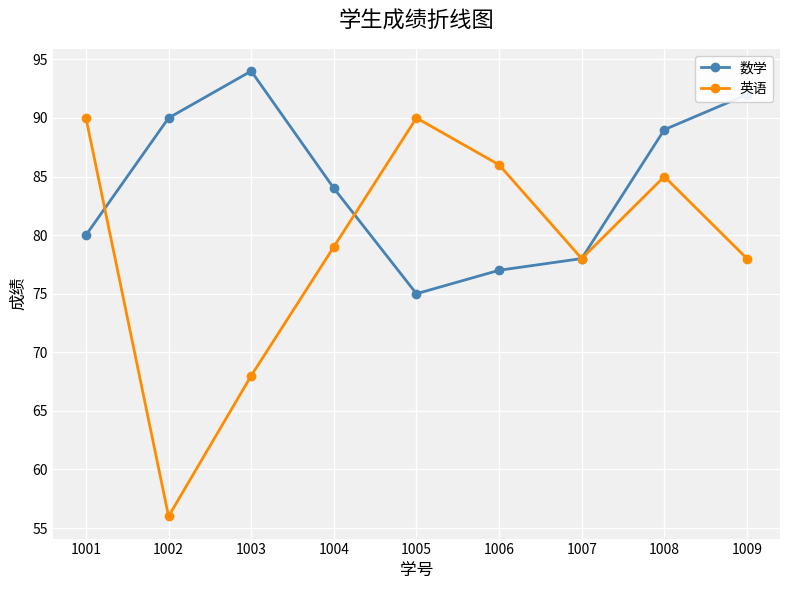

Rank the series by their average value, from lowest to highest.

英语, 数学